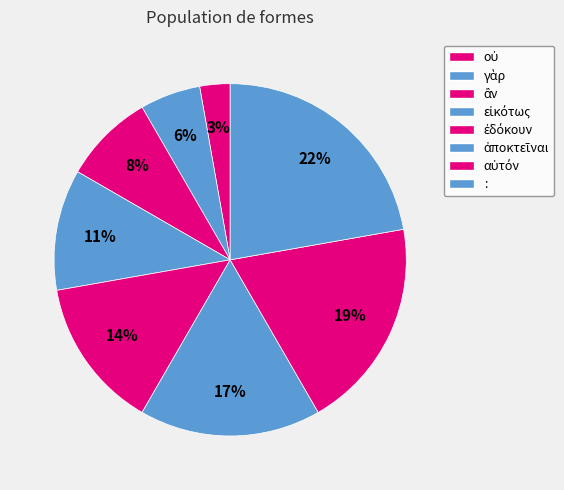

Does ἀποκτεῖναι represent more than half of the total?

No